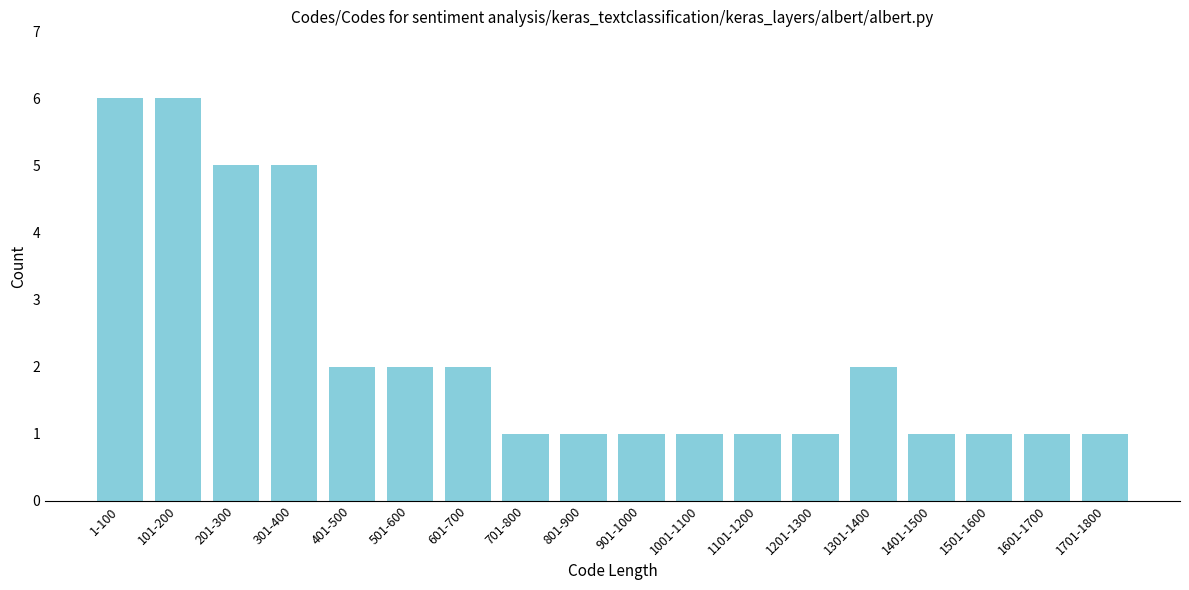

Reading left to right, list all the values displayed in this chart.

1-100=6	101-200=6	201-300=5	301-400=5	401-500=2	501-600=2	601-700=2	701-800=1	801-900=1	901-1000=1	1001-1100=1	1101-1200=1	1201-1300=1	1301-1400=2	1401-1500=1	1501-1600=1	1601-1700=1	1701-1800=1